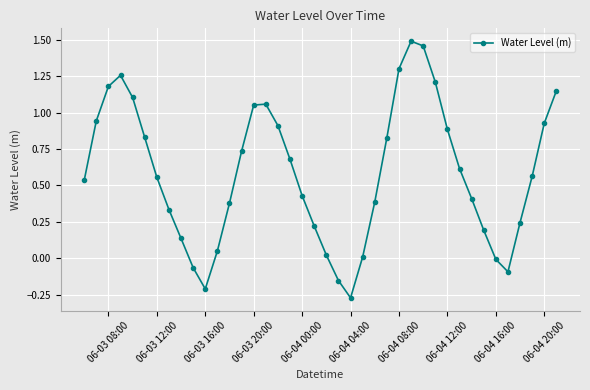

What is the difference between the maximum and minimum values?

1.8